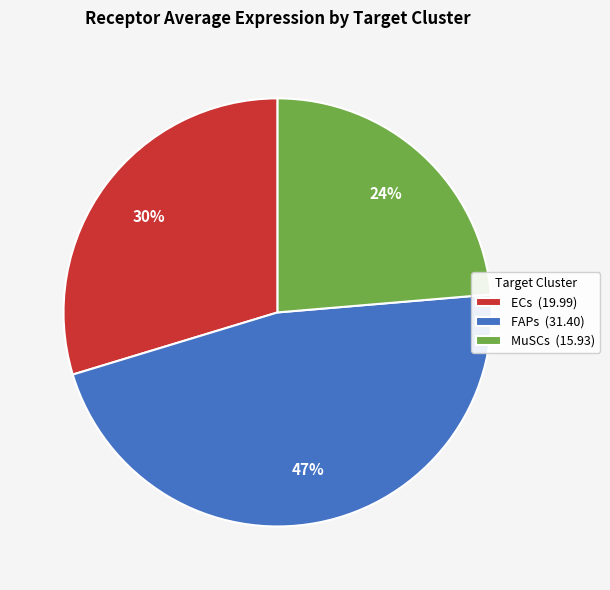

Is it true that MuSCs is 24% of the pie?

True